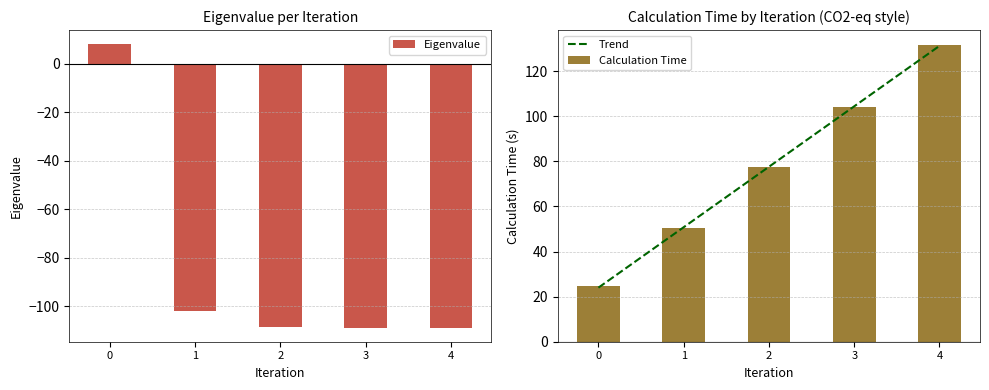

List the series in order of their peak value, highest first.

Calculation Time, Eigenvalue